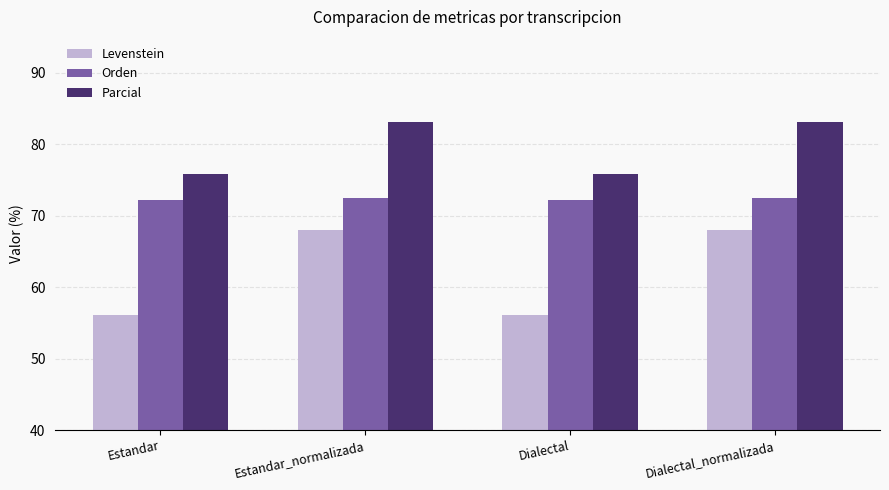

Which series has the largest total across all categories?

Parcial